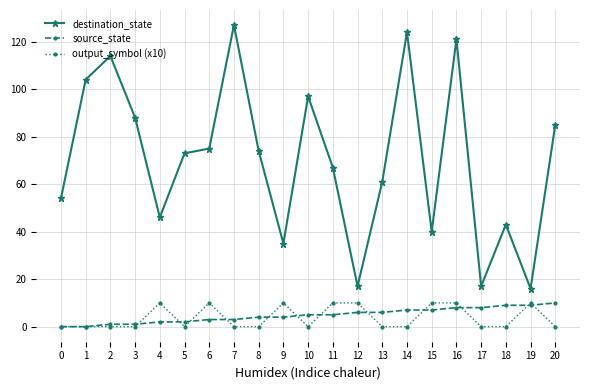

Reading left to right, transcribe all the data shown in this chart.

destination_state: 54	104	114	88	46	73	75	127	74	35	97	67	17	61	124	40	121	17	43	16	85
source_state: 0	0	1	1	2	2	3	3	4	4	5	5	6	6	7	7	8	8	9	9	10
output_symbol (x10): 0	0	0	0	10	0	10	0	0	10	0	10	10	0	0	10	10	0	0	10	0